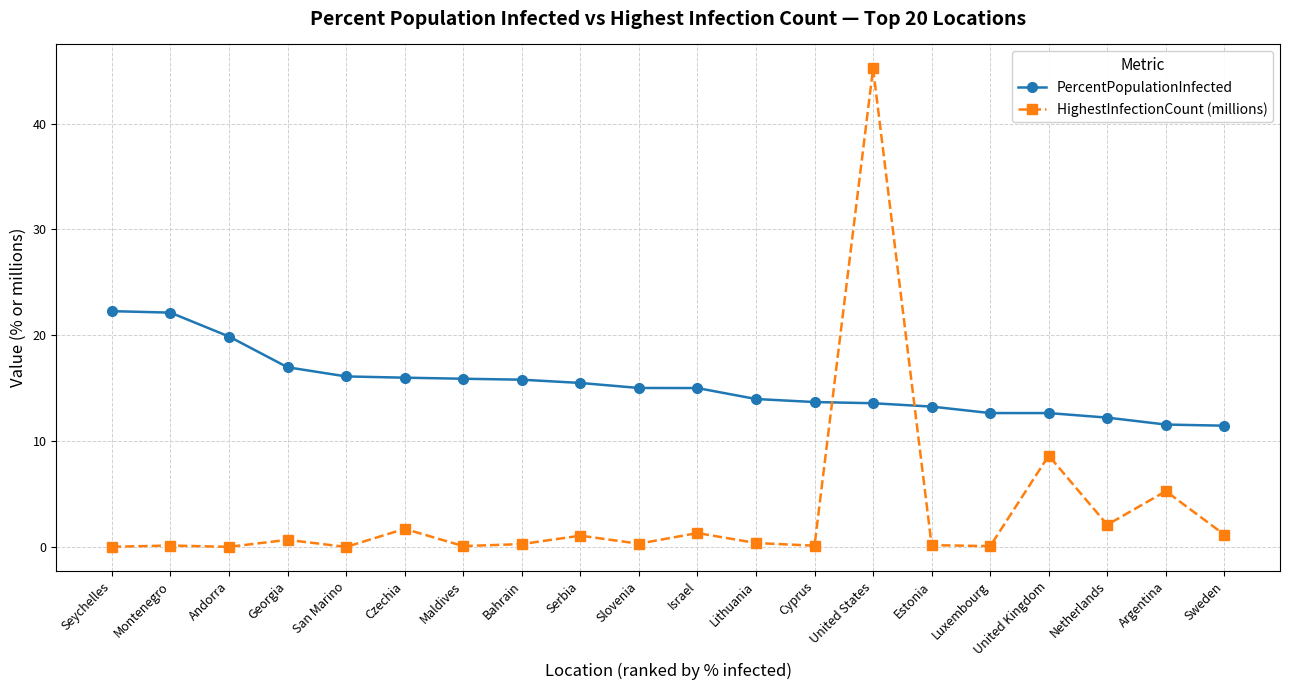

What is the difference between the highest and lowest values at Israel?

13.7